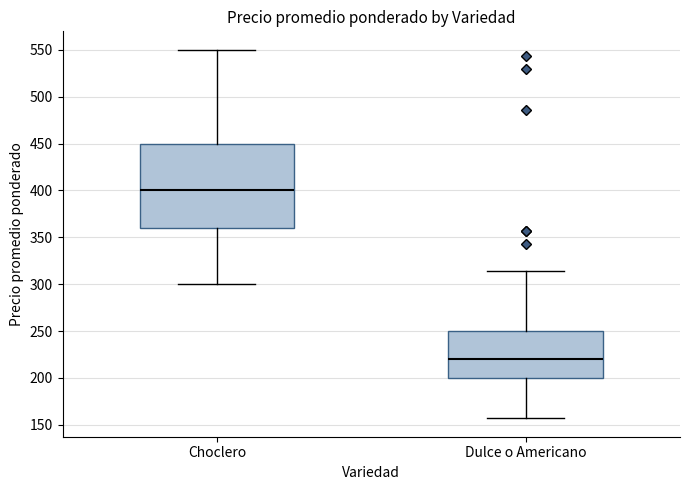

Which box's median line is the lowest?

Dulce o Americano